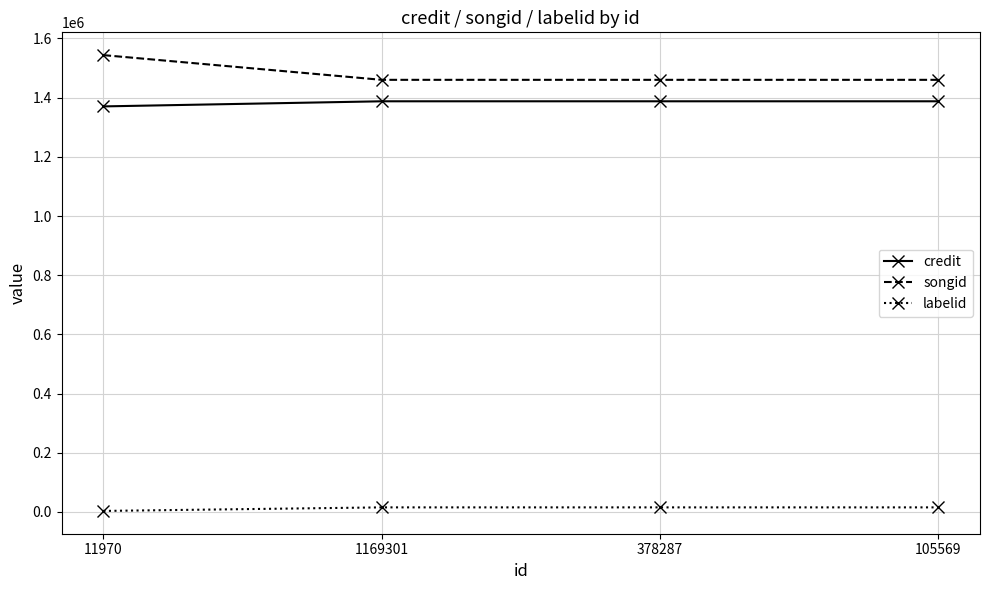

How many lines are shown in the chart?

3